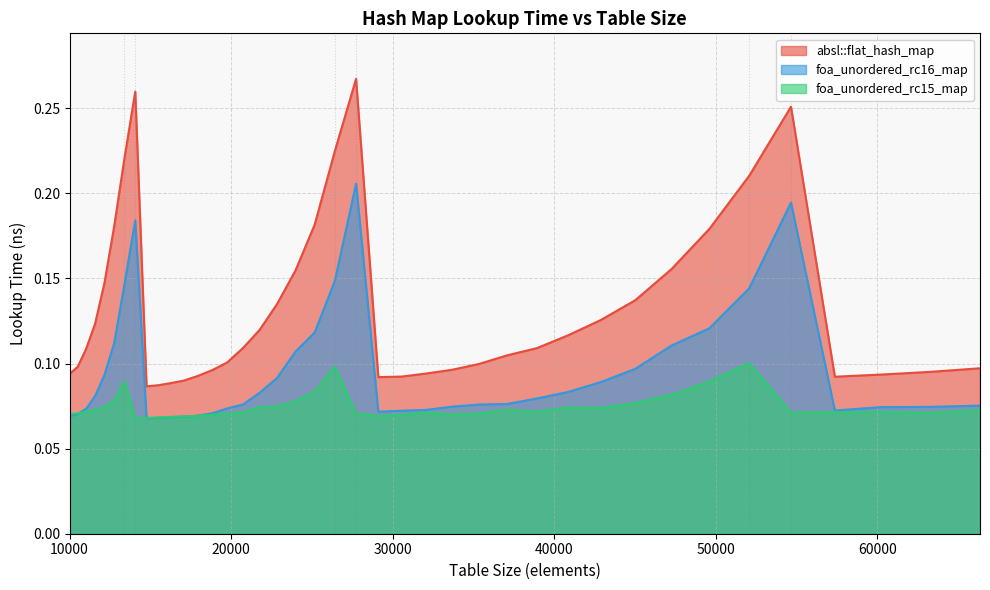

What is the smallest value displayed?

0.1